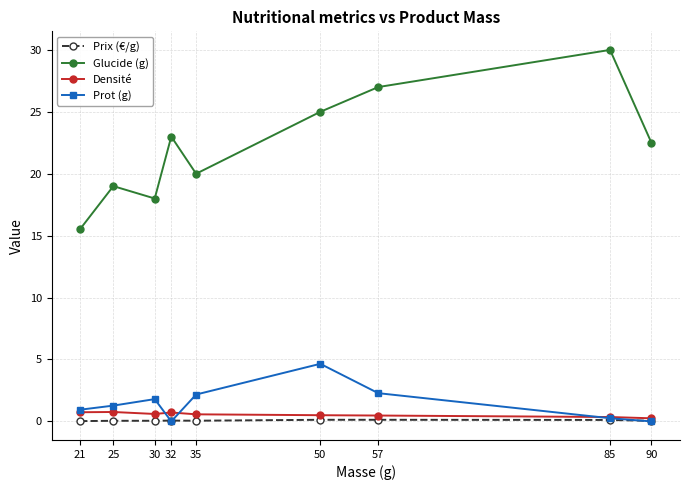

Between 35 and 50, which series saw the biggest shift?

Glucide (g)